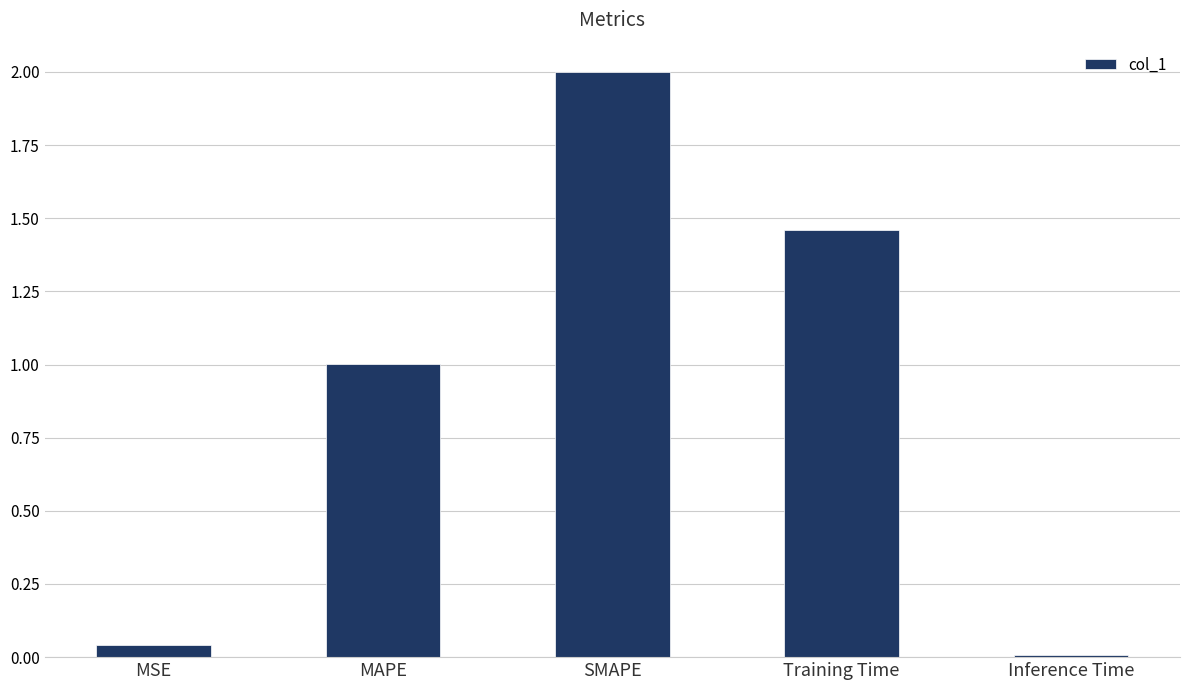

What is the label of the 1st bar from the left?

MSE